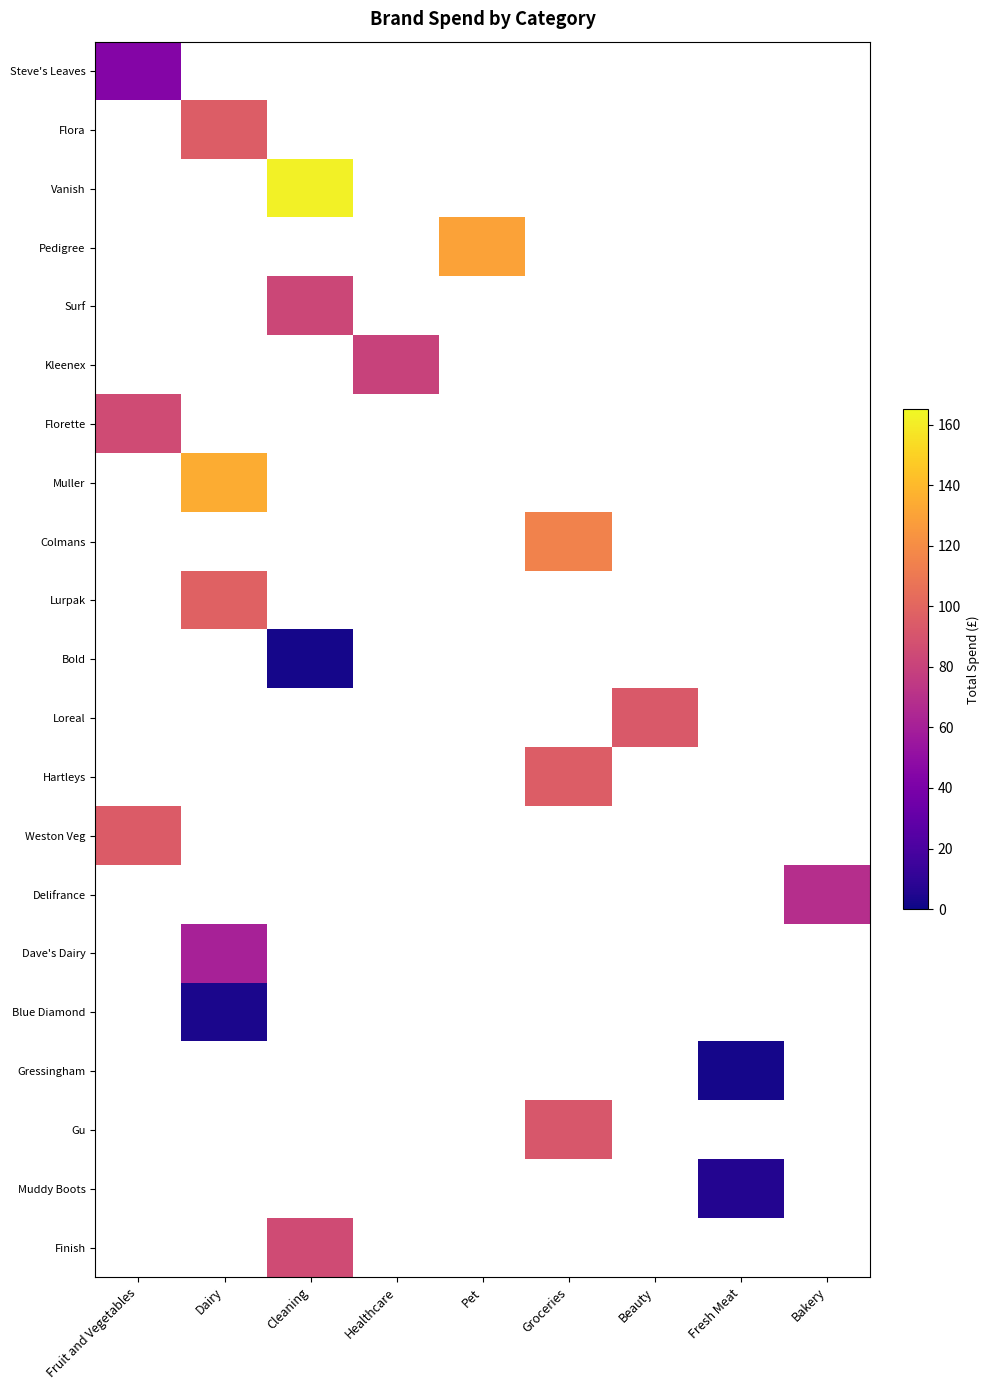

How many categories are shown in the chart?

9